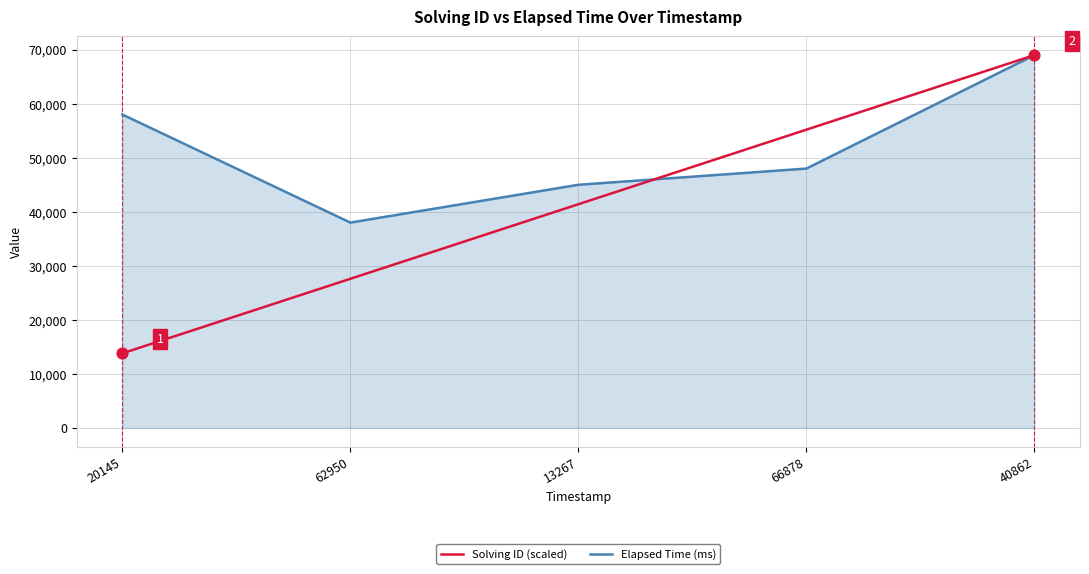

At how many categories does at least one series exceed 59457?

1